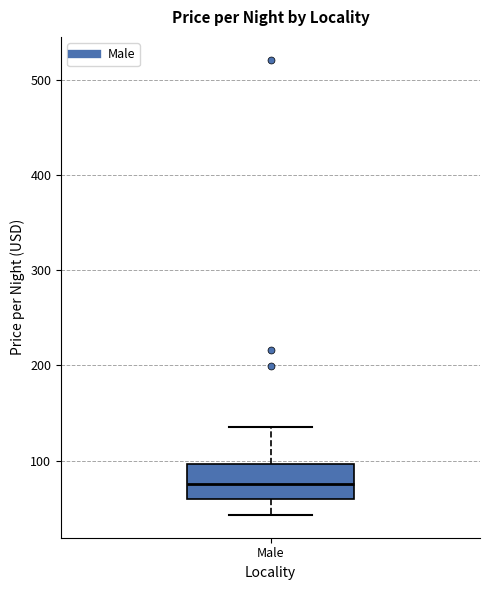

Where does the median line of the box for Male sit on the y-axis? The values are not printed on the chart, so give them approximately, as read against the axis.

80